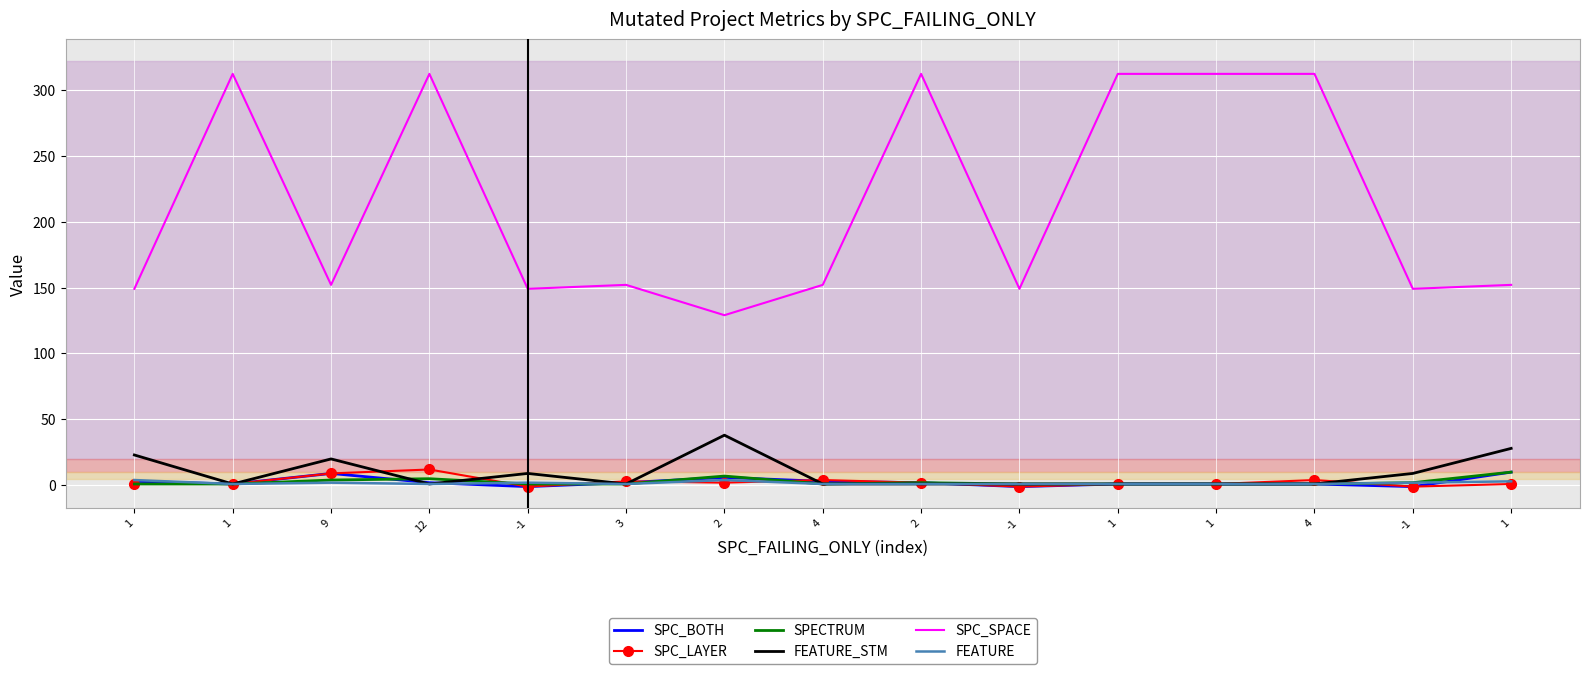

Which series has the widest spread of values?

SPC_SPACE